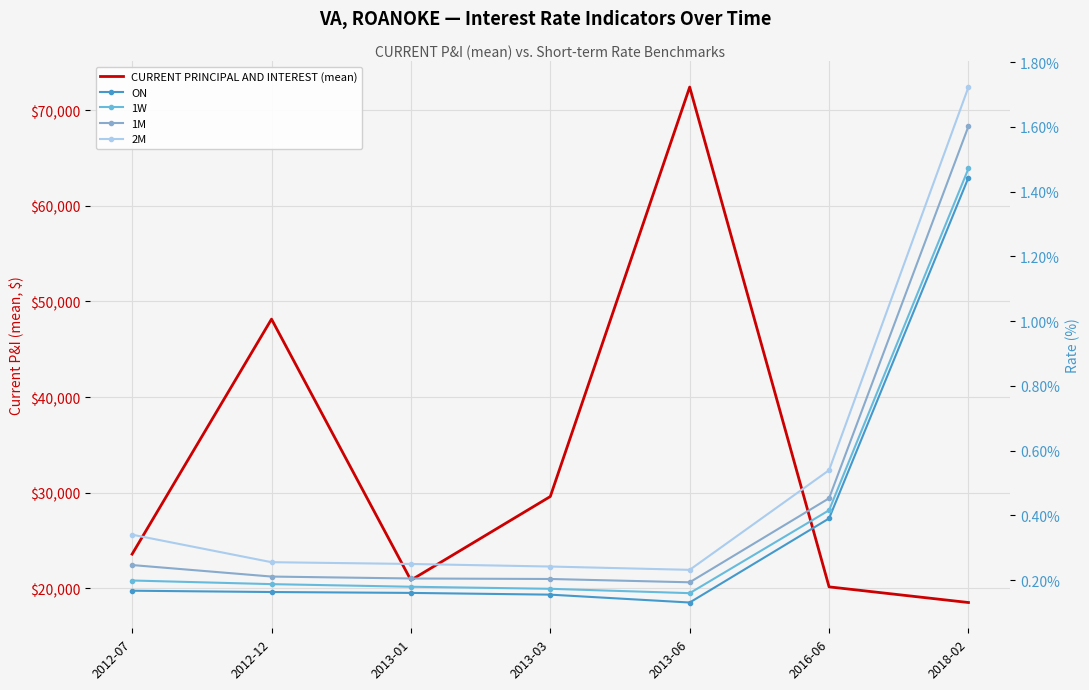

What is the difference between the highest and lowest values at 2012-12?

48150.9